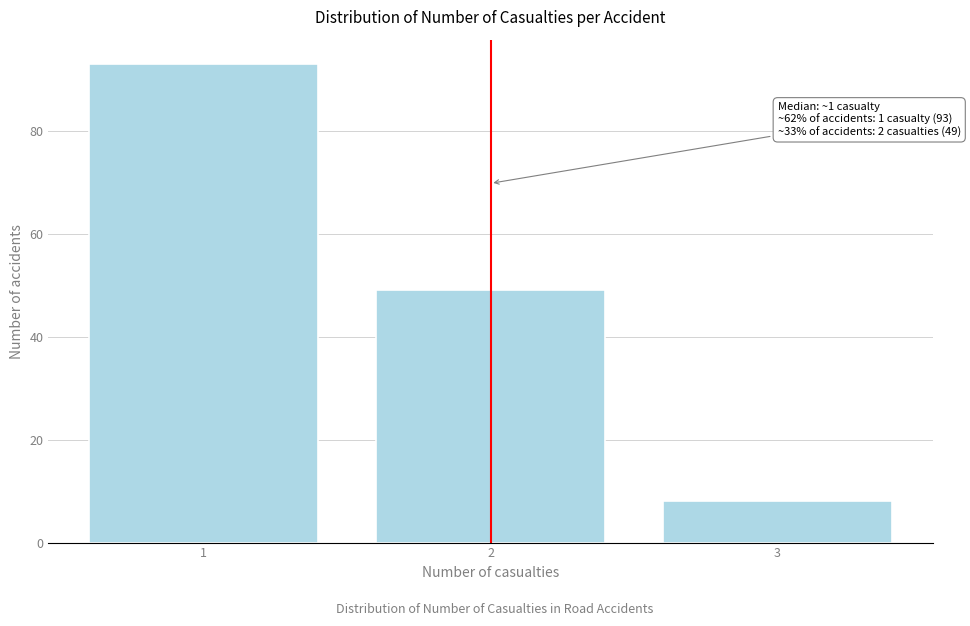

Reading left to right, list all the values displayed in this chart.

93	49	8